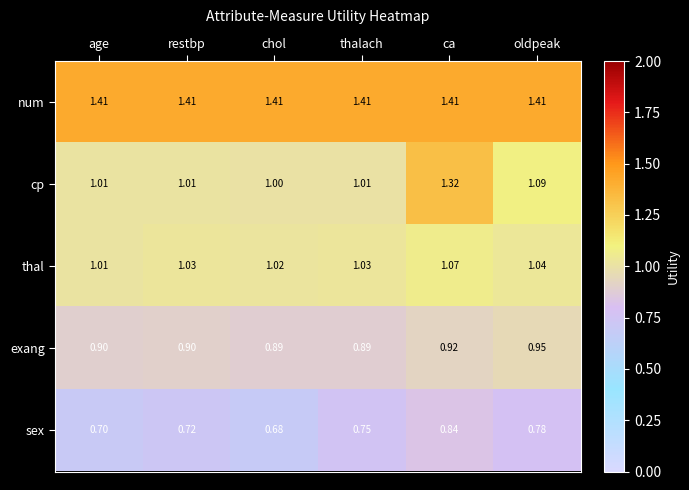

At which category is the sum across all series the highest?

ca